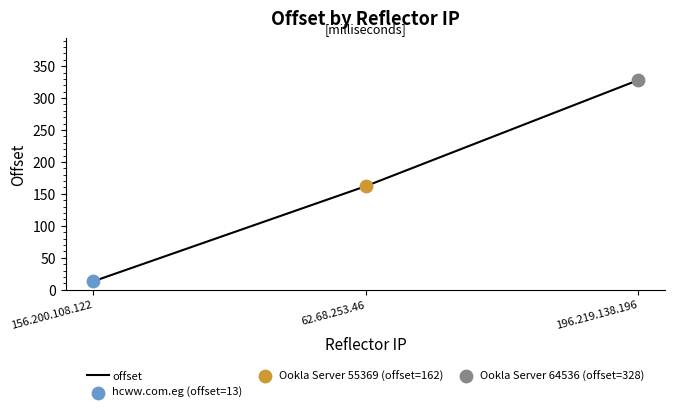

What is the change in value from 156.200.108.122 to 196.219.138.196?

+315